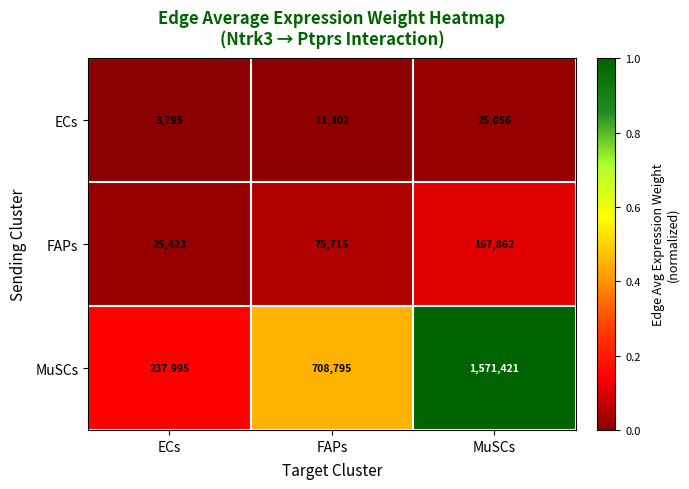

What is the difference between the highest and lowest values at FAPs?

697493